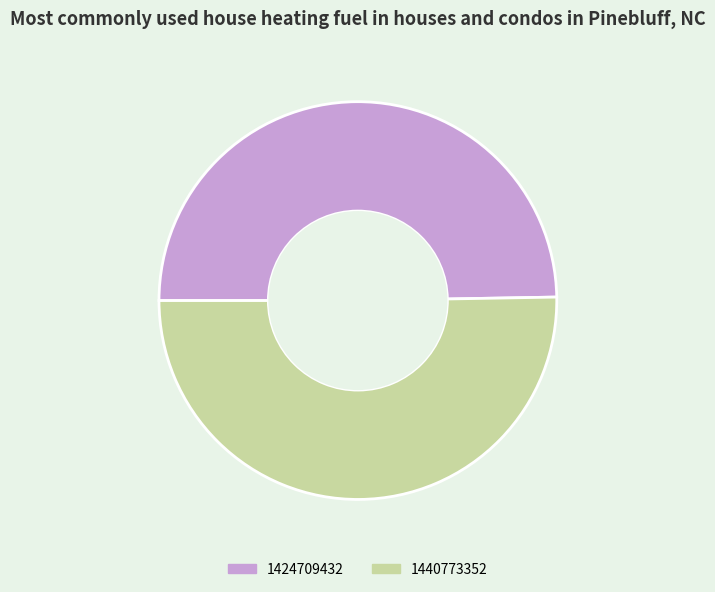

Which category has the biggest portion of the pie?

1440773352